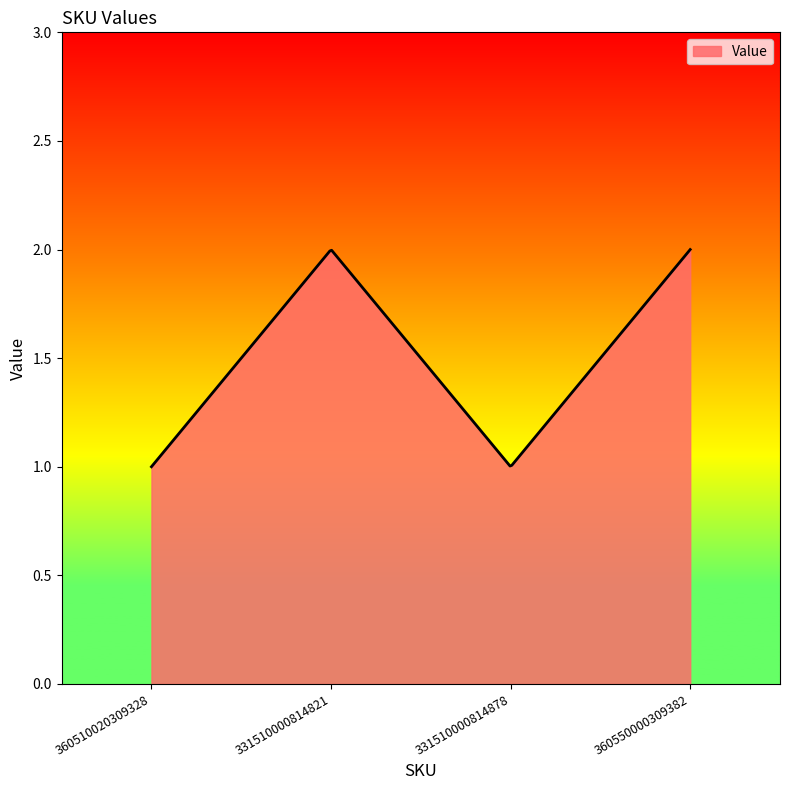

Reading left to right, what are all the values shown in this chart?

360510020309328=1	331510000814821=2	331510000814878=1	360550000309382=2